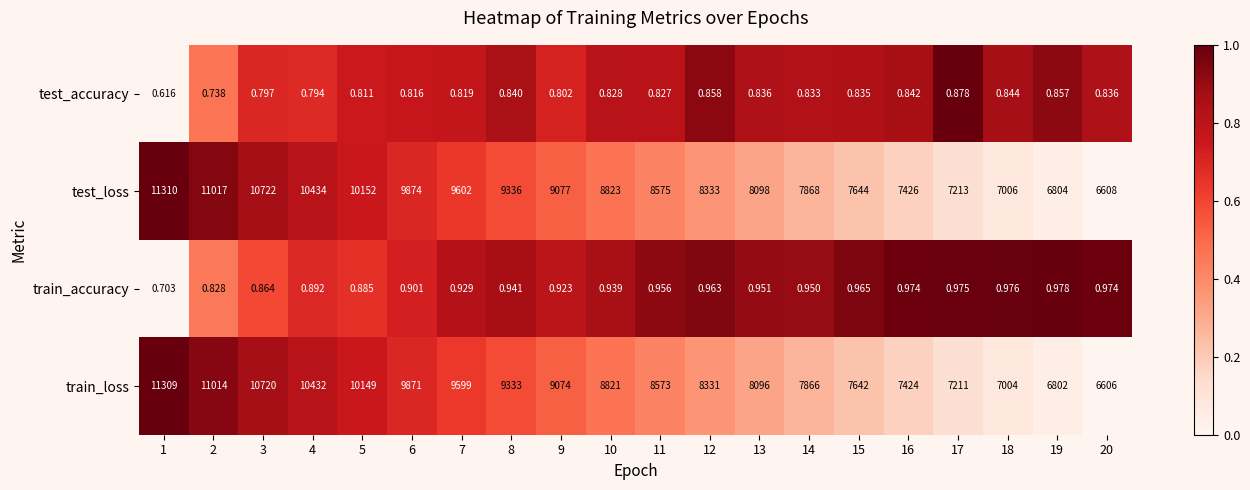

At 18, list the series in order from smallest to largest.

test_accuracy, train_accuracy, train_loss, test_loss